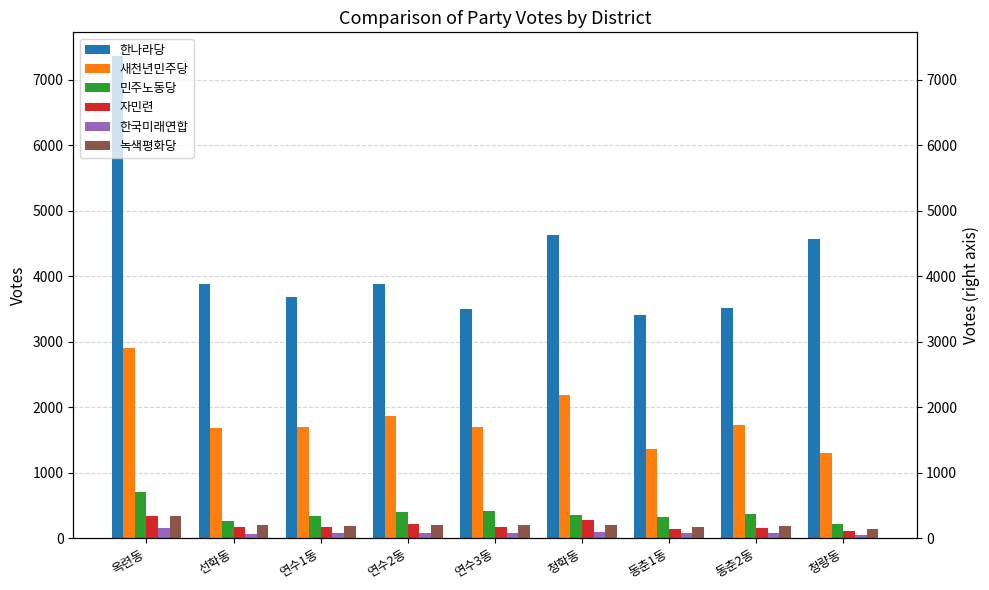

The 민주노동당 series shows 243 at 청학동. True or false?

False